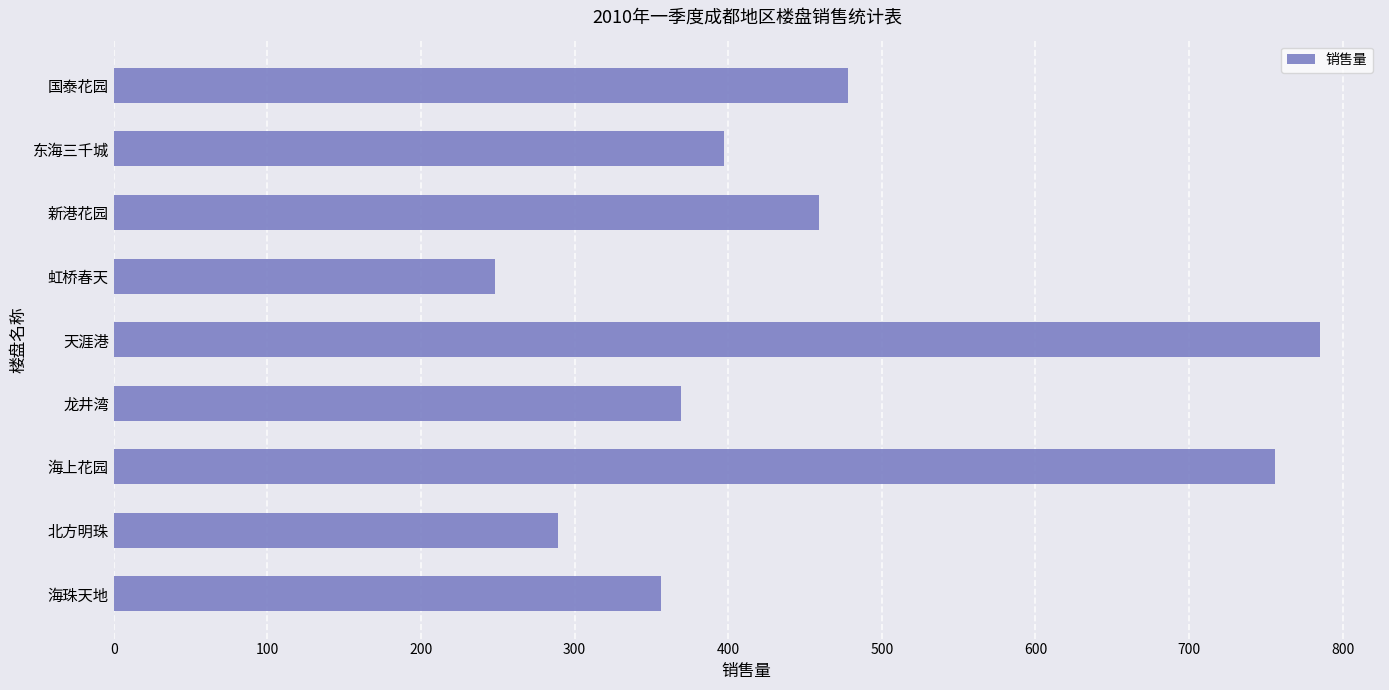

Is it true that the value at 东海三千城 is 397?

True